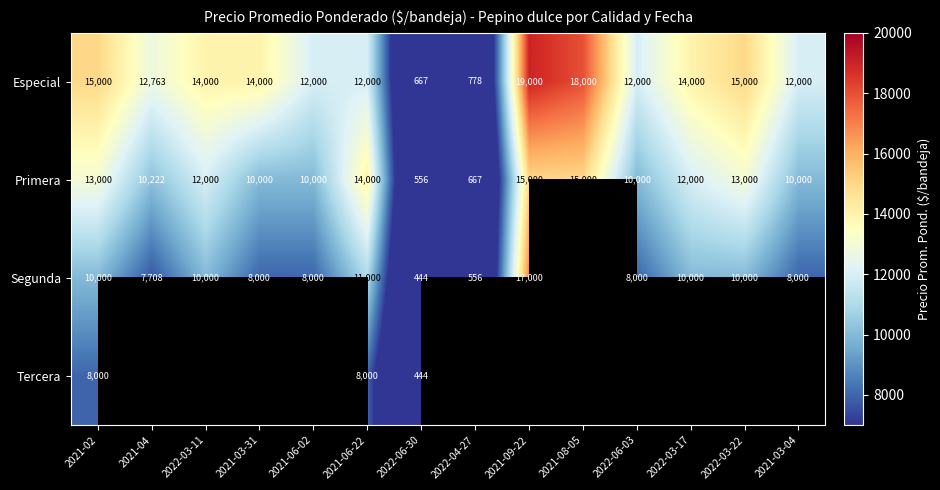

At which label does Primera first exceed 12000?

2021-02